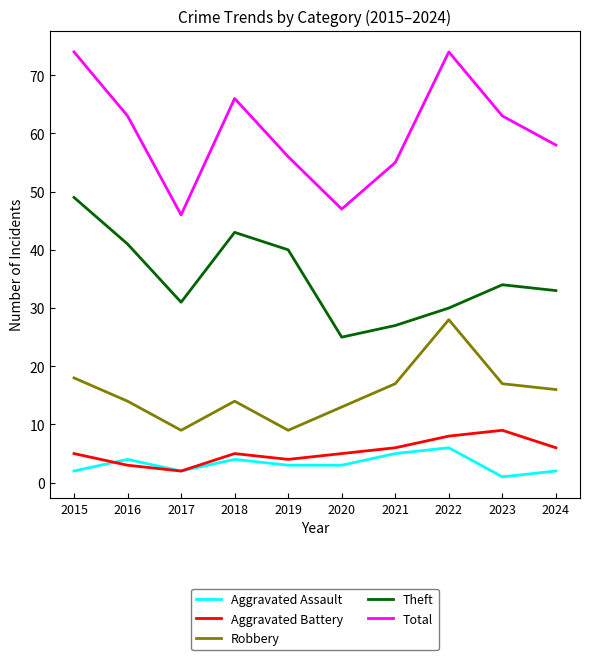

What are all the series names shown in the legend?

Aggravated Assault, Aggravated Battery, Robbery, Theft, Total